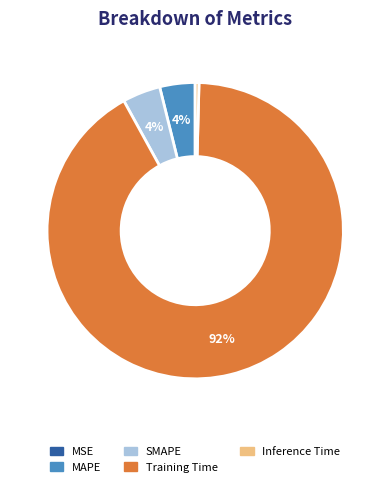

Which has a higher value, MAPE or Inference Time?

MAPE